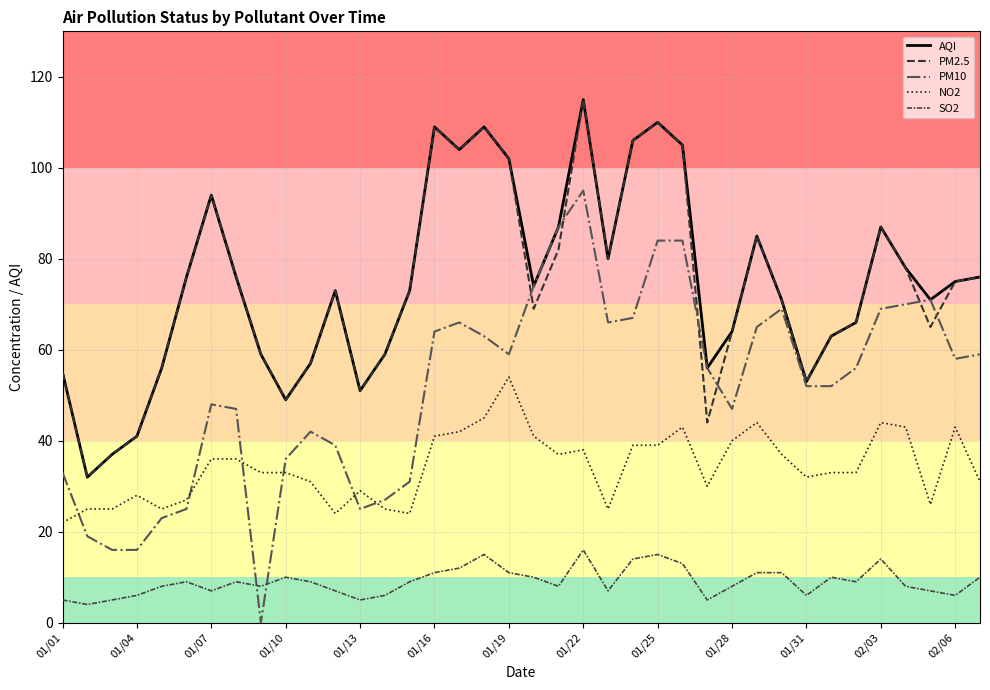

What is the difference between the maximum and minimum values in the NO2 series?

32